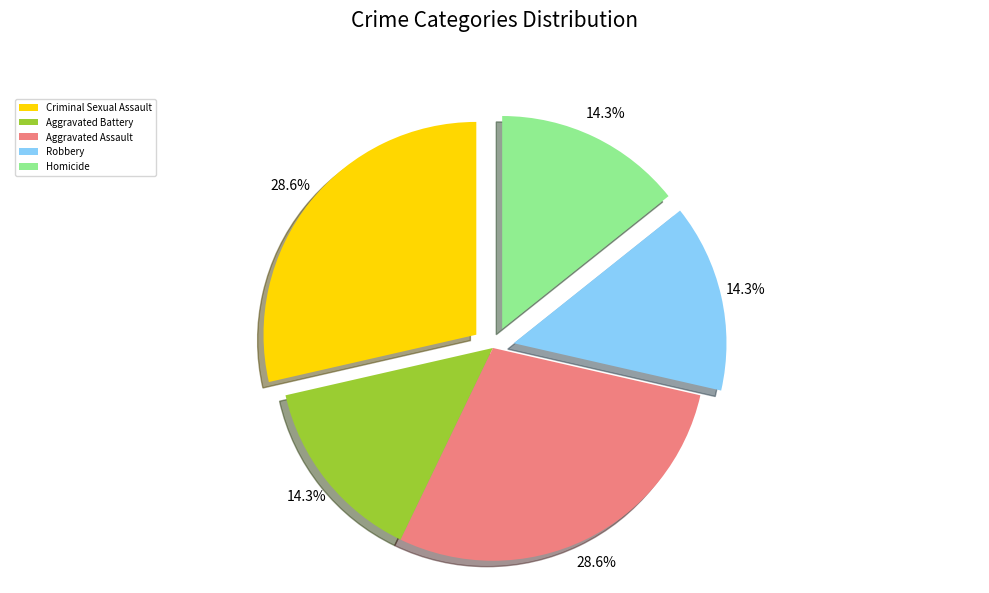

Does Aggravated Assault represent more than half of the total?

No